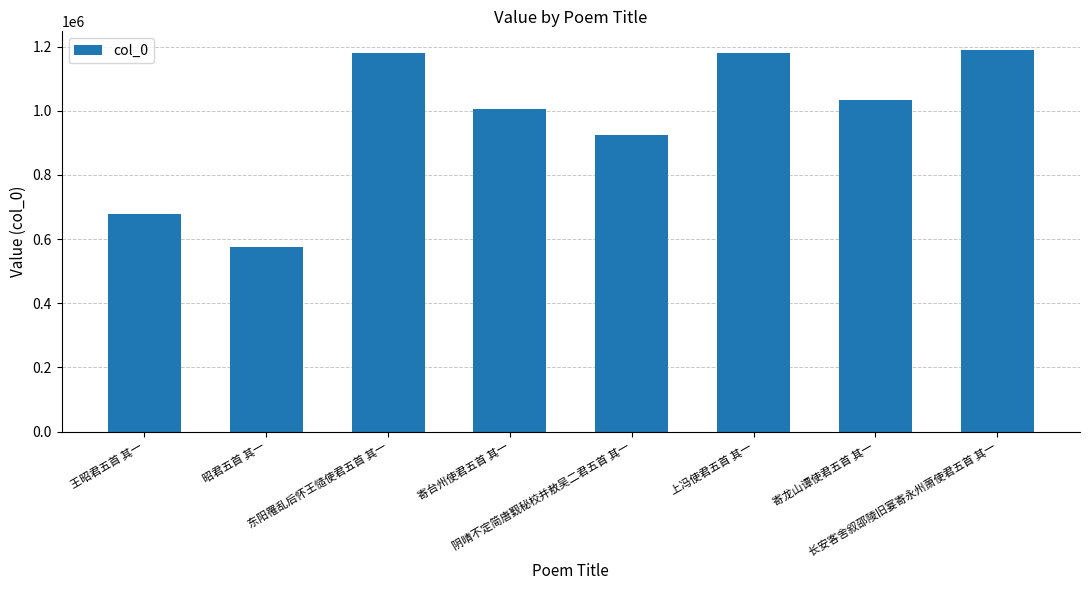

What is the label of the 3rd bar from the left?

东阳罹乱后怀王慥使君五首 其一